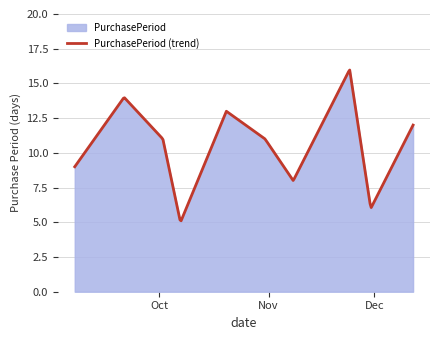

What is the value of the 3rd point from the left?

11